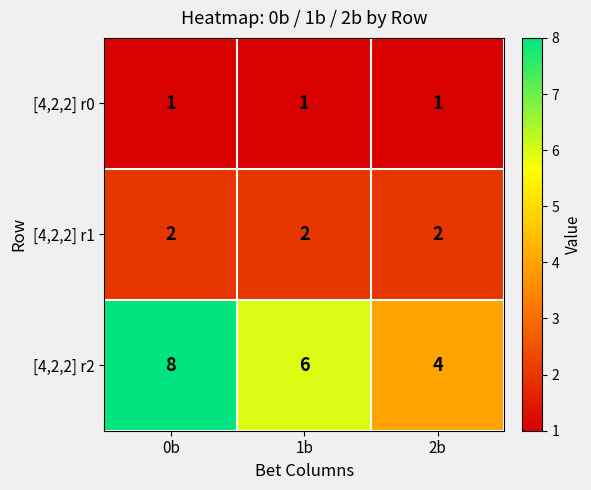

List the series in order of their overall mean, highest first.

[4,2,2] r2, [4,2,2] r1, [4,2,2] r0